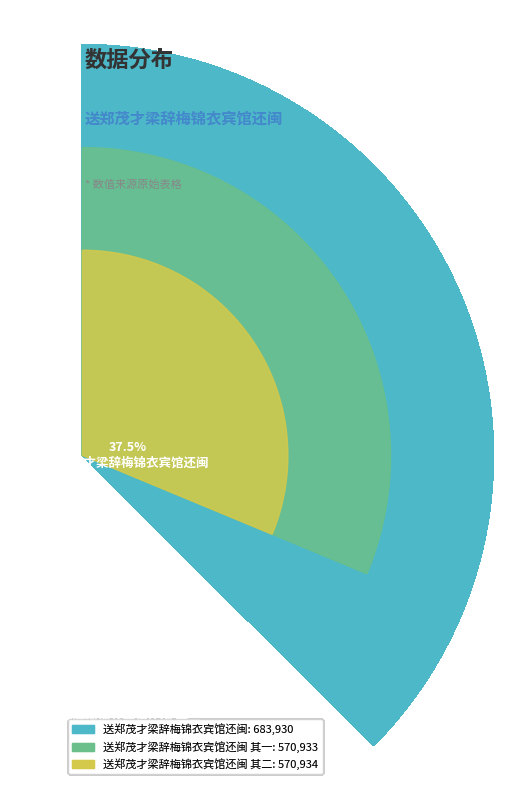

Is there a majority slice in this chart?

No